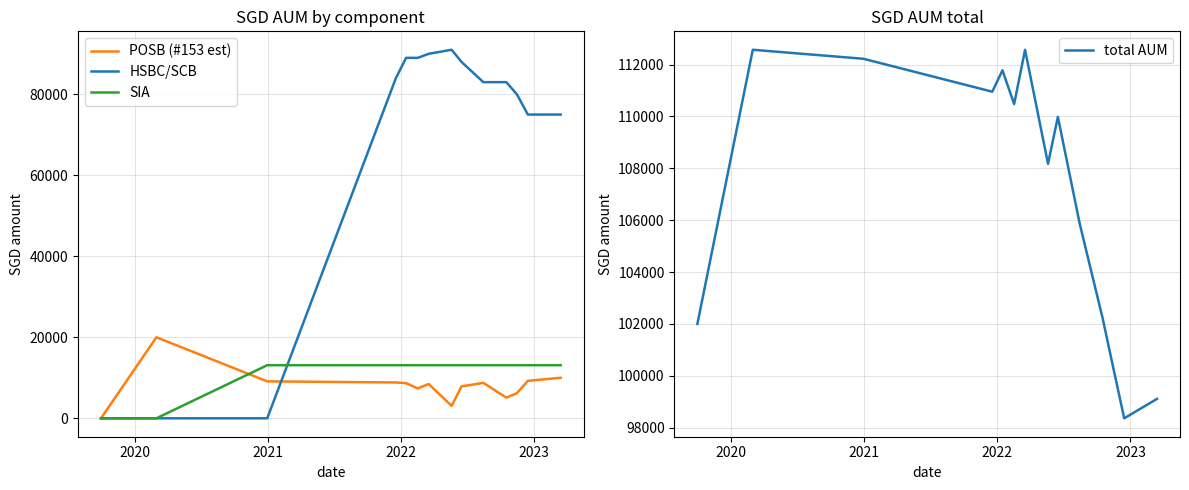

What is the highest value of the HSBC/SCB series?

91000.0